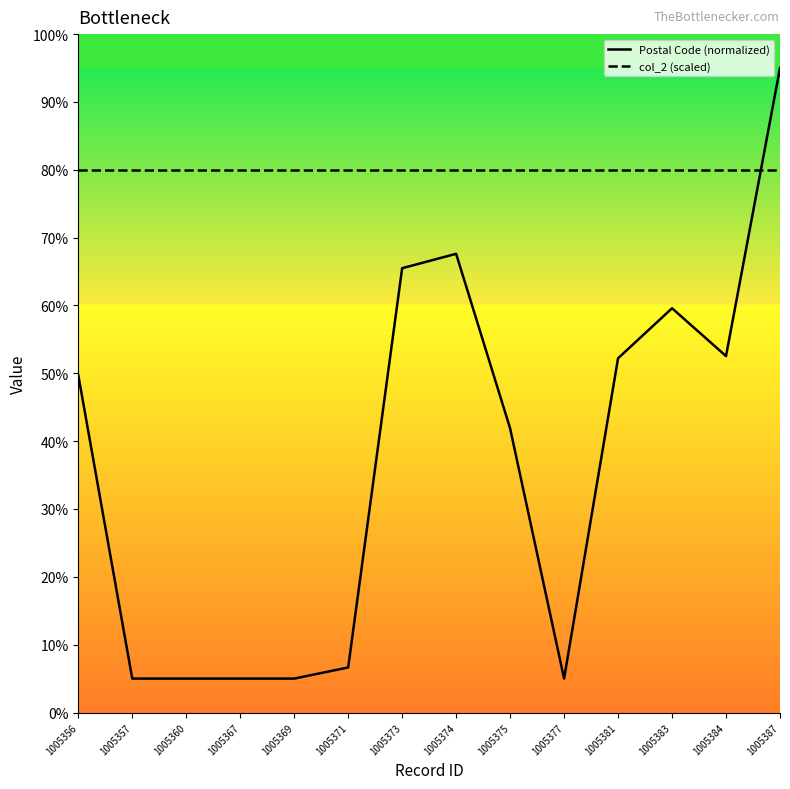

Read the Postal Code (normalized) value at 1005381.

52.2